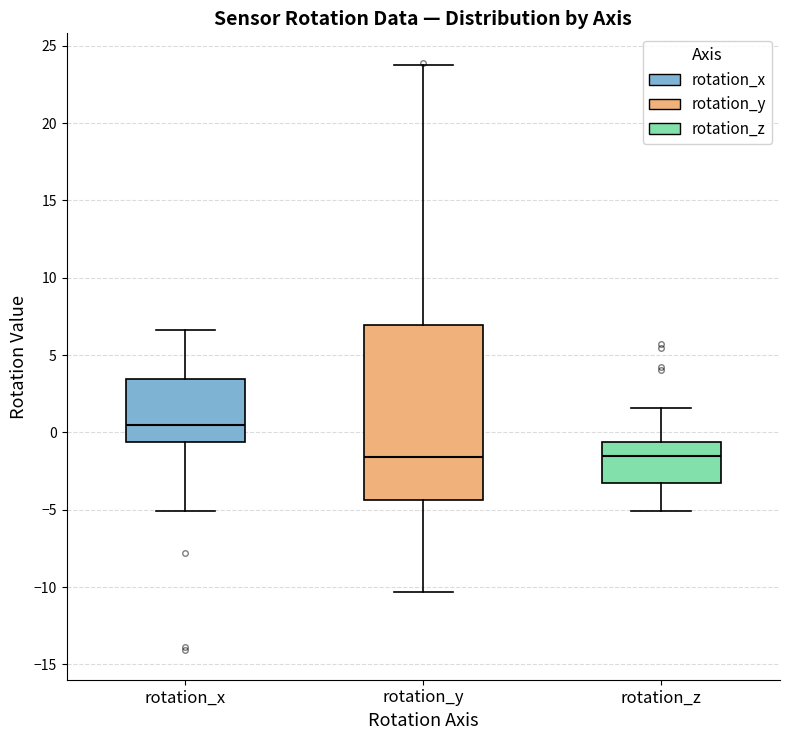

Reading left to right, read every box against the y-axis: the position of its median line, the range the box covers, and the ends of its whiskers. The values are not printed on the chart, so give them approximately, as read against the axis.

rotation_x: median 0.5, box -0.5 to 3.5, whiskers -5.0 to 6.5
rotation_y: median -1.5, box -4.5 to 7.0, whiskers -10.5 to 23.5
rotation_z: median -1.5, box -3.0 to -0.5, whiskers -5.0 to 1.5